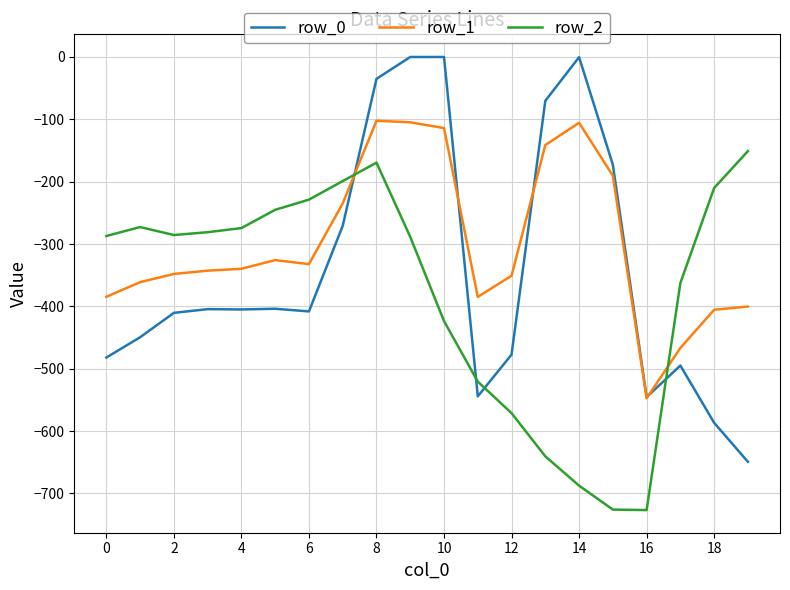

Which series has the widest spread of values?

row_0